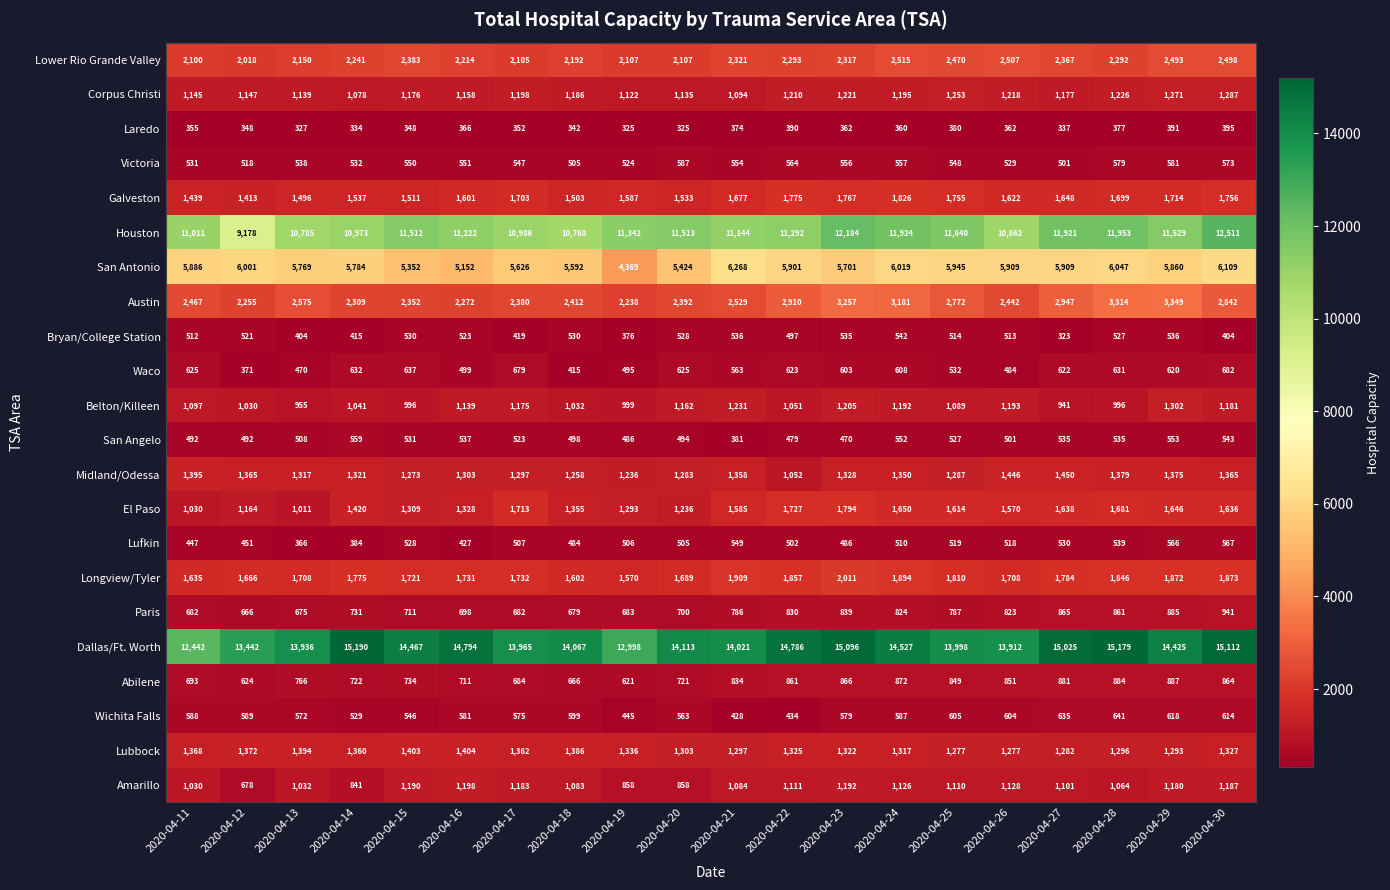

Is the value of Lubbock at 2020-04-22 greater than the value of Paris at 2020-04-19?

Yes